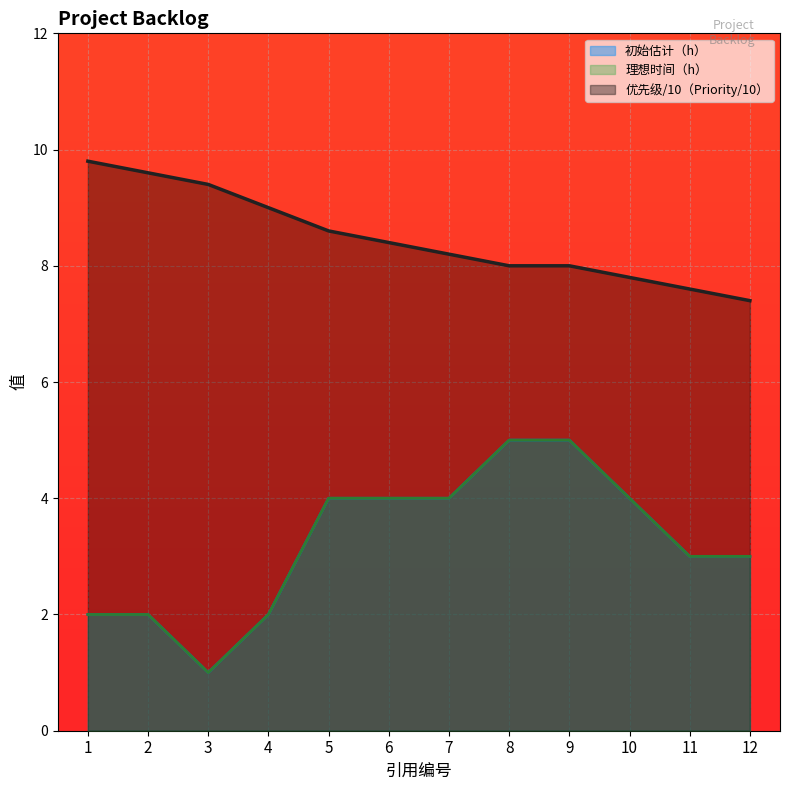

At which category does the chart reach its peak across all series?

1